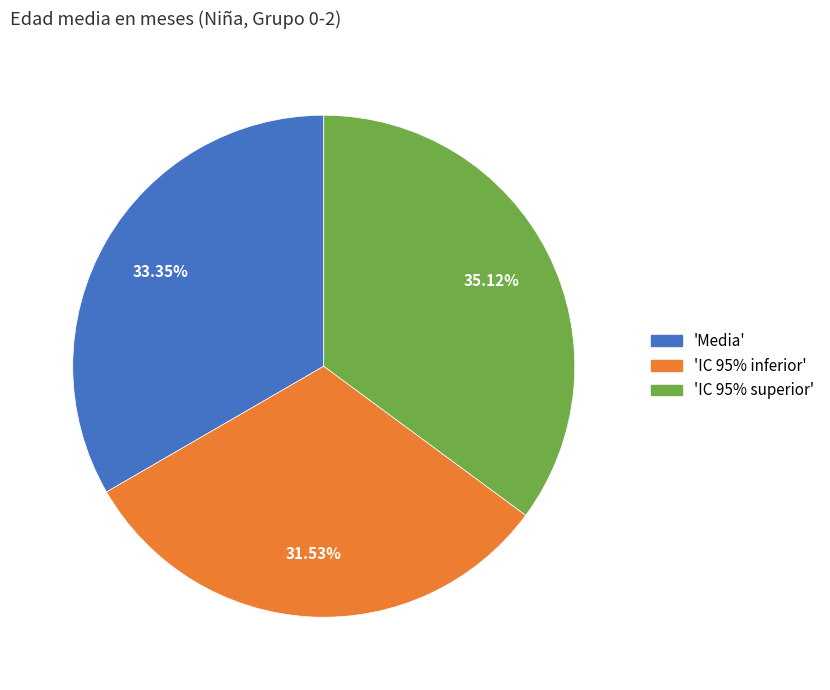

Is there a majority slice in this chart?

No